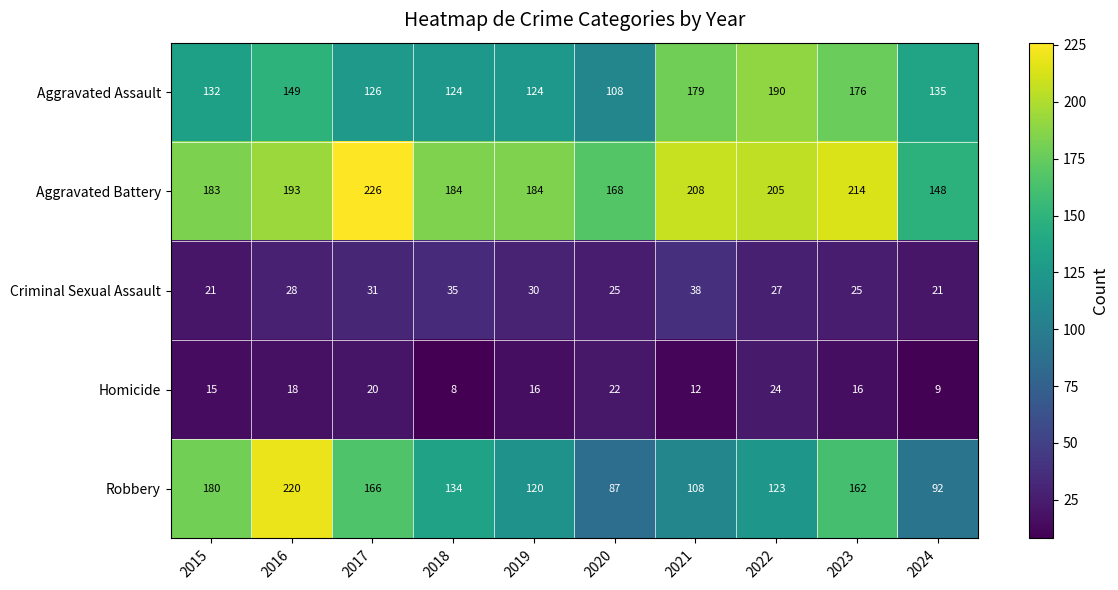

Which series has the widest spread of values?

Robbery